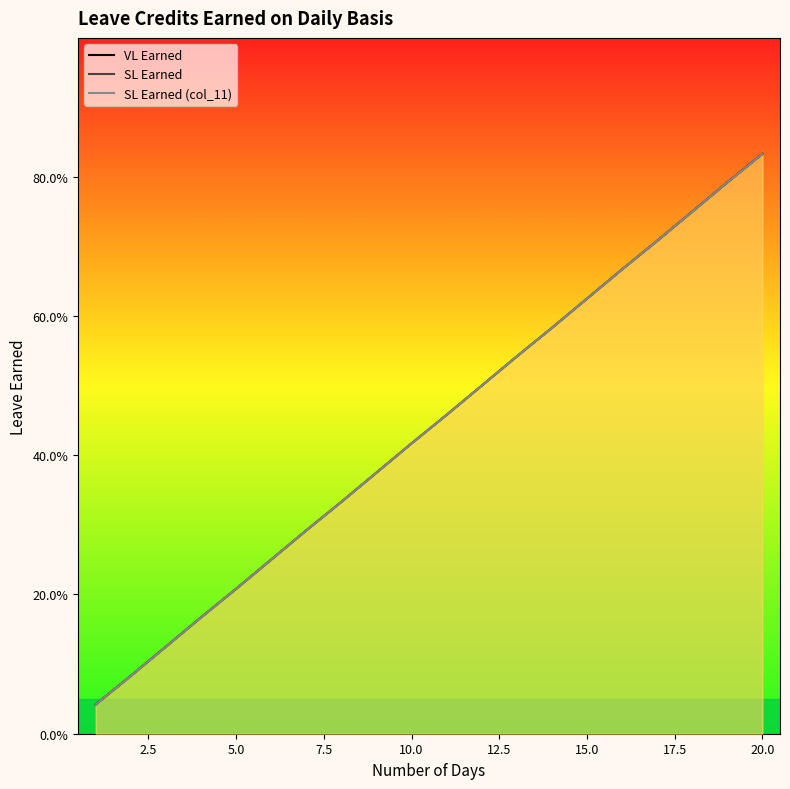

At how many categories does at least one series exceed 0?

20